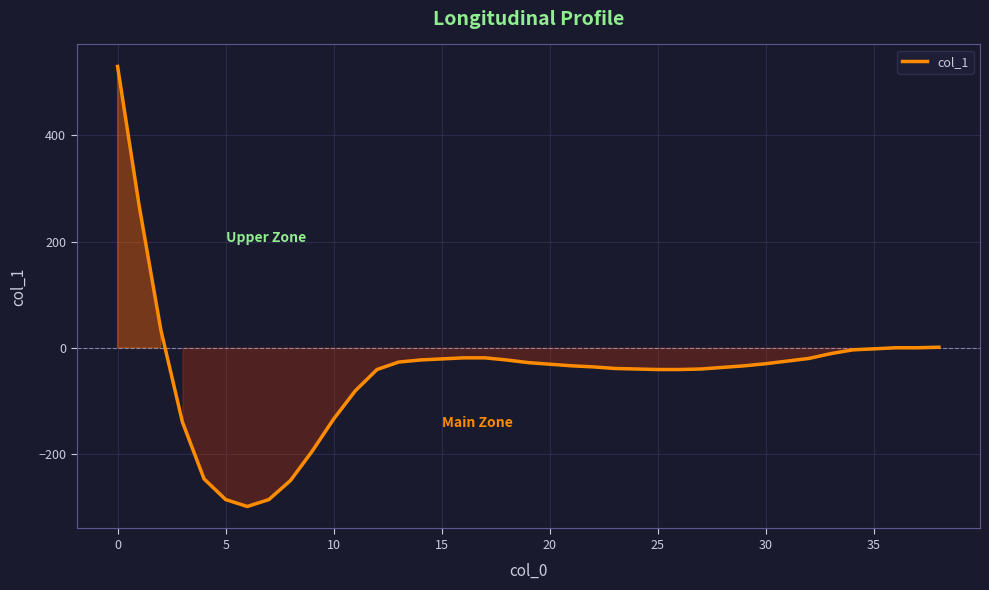

How many lines are shown in the chart?

1